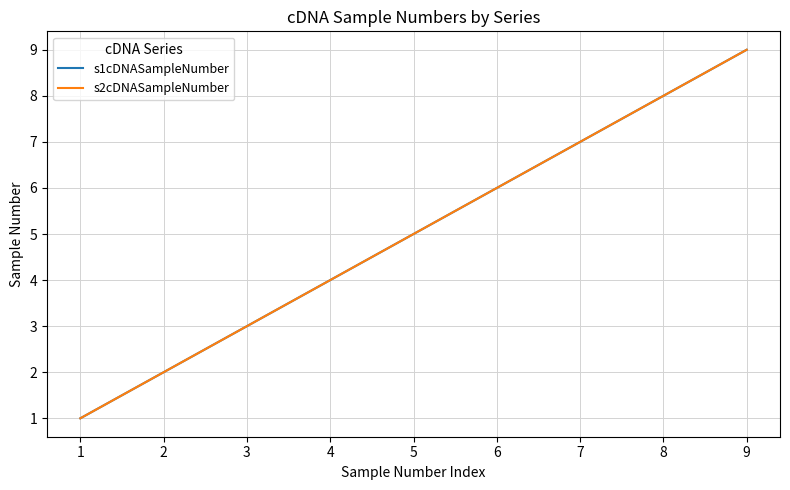

True or false: s1cDNASampleNumber has a value of 7 at 7.

True